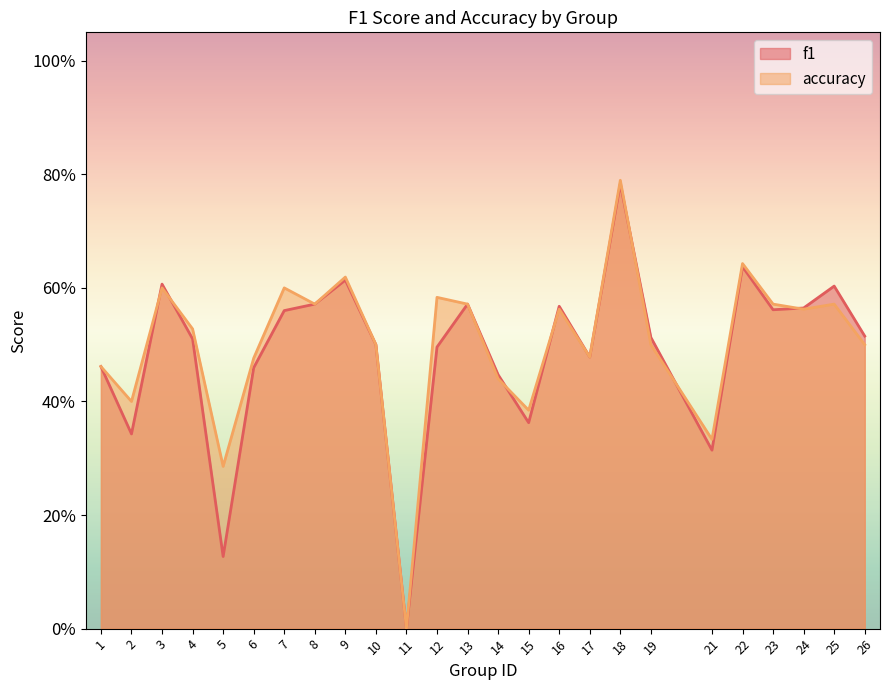

Count the f1 values in the range 0 to 1.

25